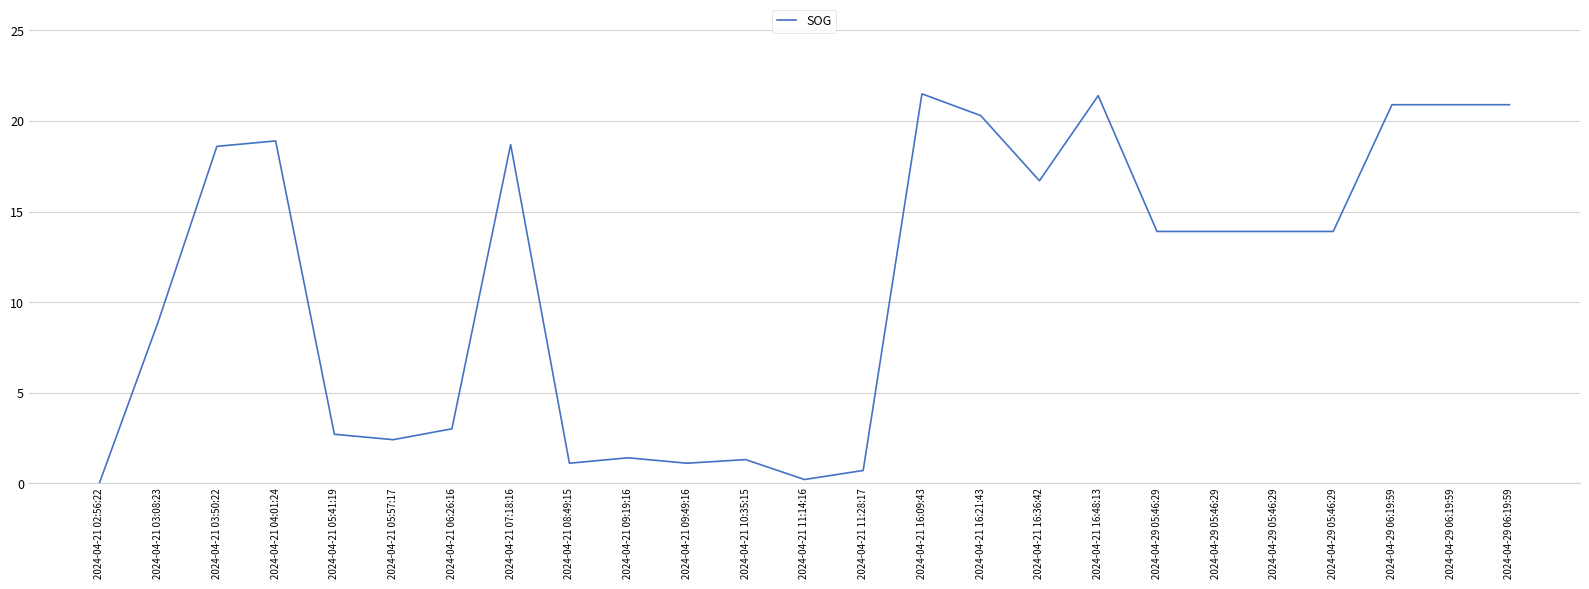

Which category has the highest value across all series?

2024-04-21 16:09:43